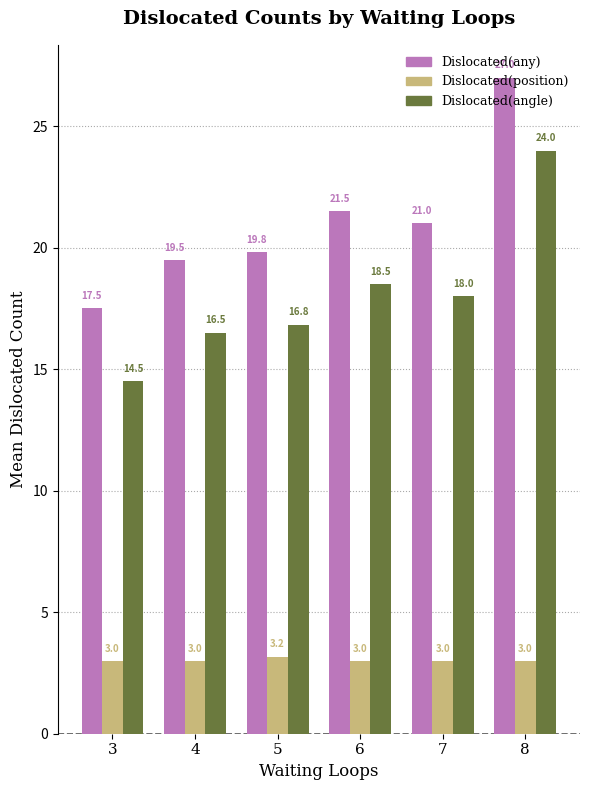

What is the difference between the highest and lowest values at 7?

18.0